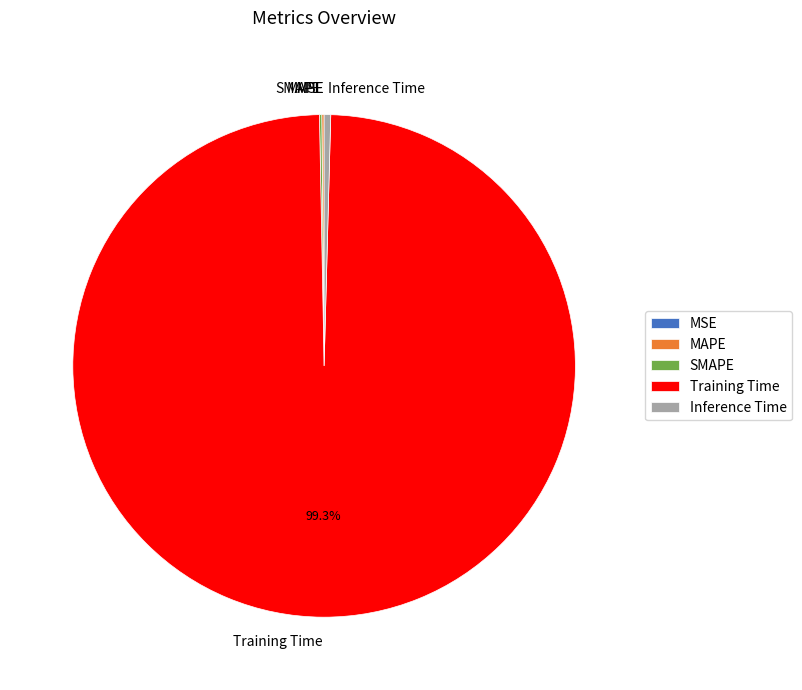

Which category has the biggest portion of the pie?

Training Time